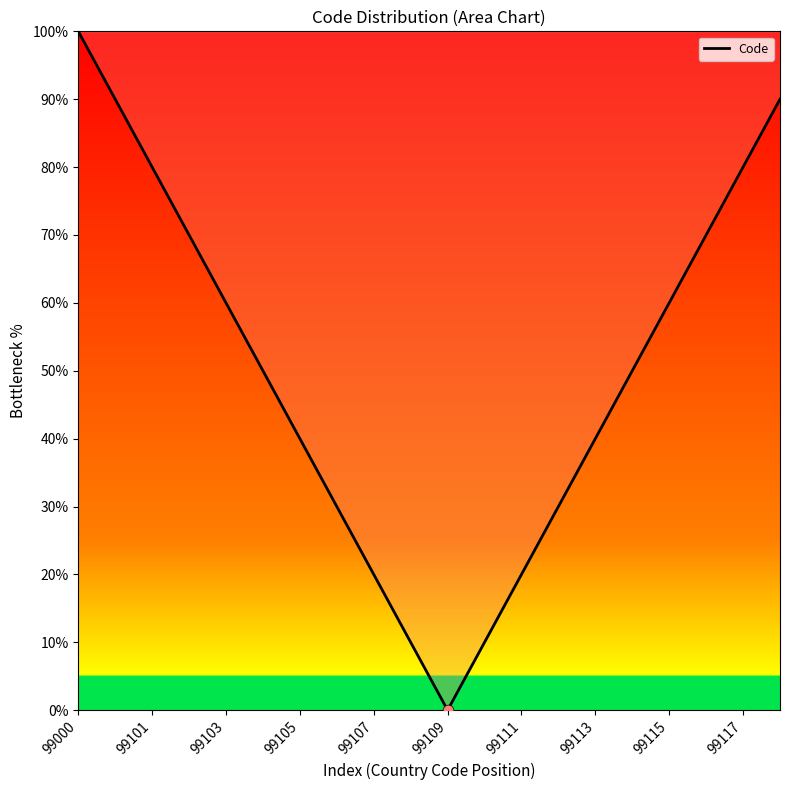

What is the difference between the maximum and minimum values?

100